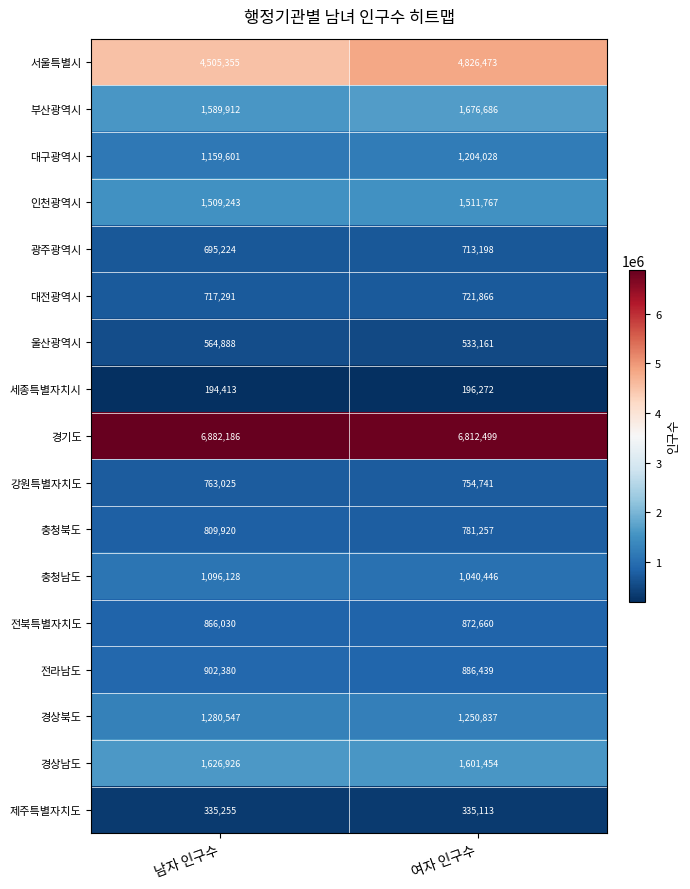

Which series has the largest range (max minus min)?

서울특별시